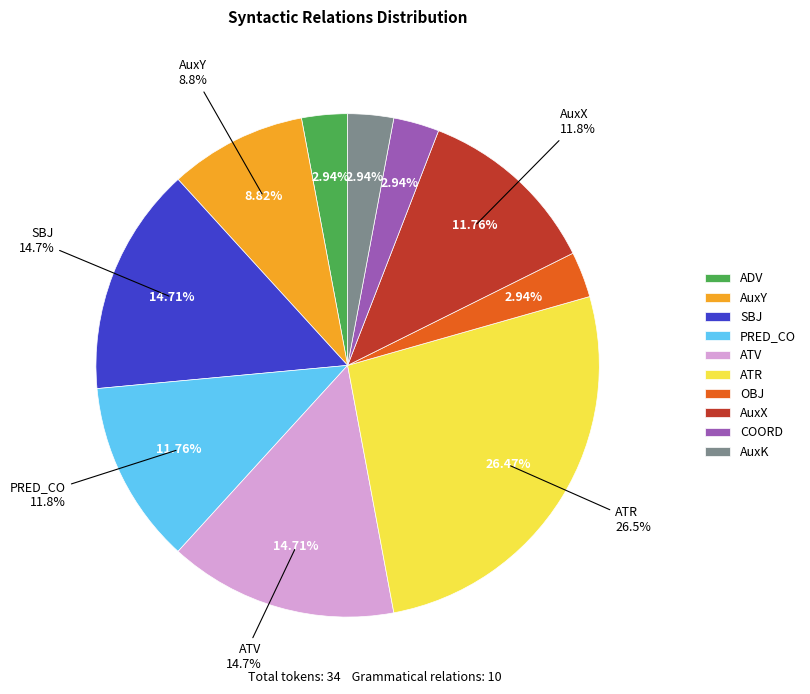

Is it true that ATR is 26% of the pie?

True